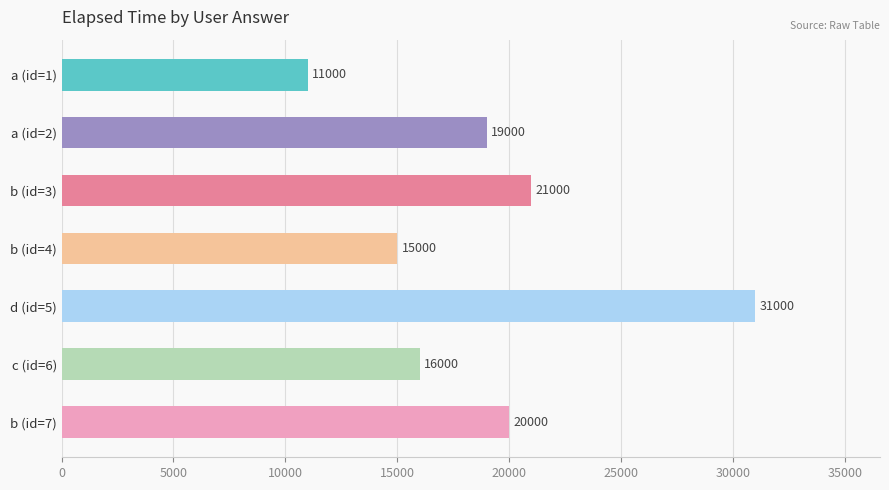

Between b (id=4) and d (id=5), which is larger?

d (id=5)